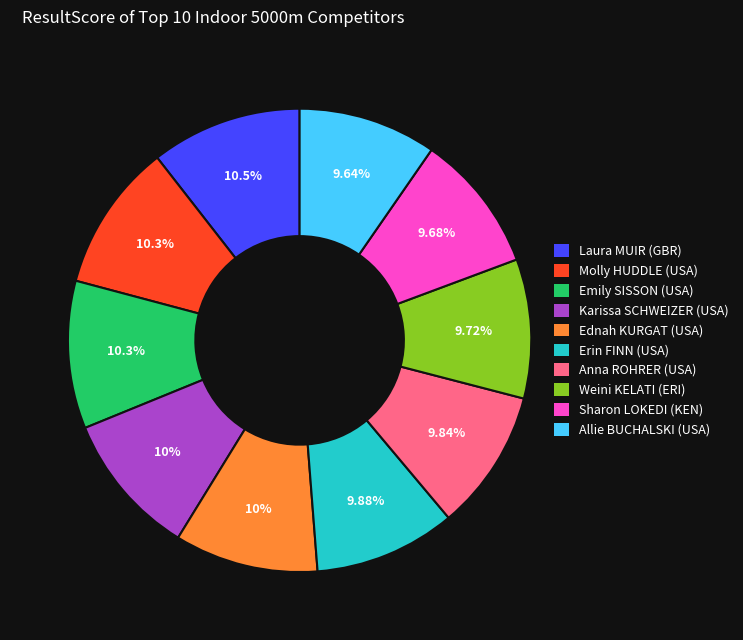

To the nearest percent, what percentage of the pie is Sharon LOKEDI (KEN)?

10%